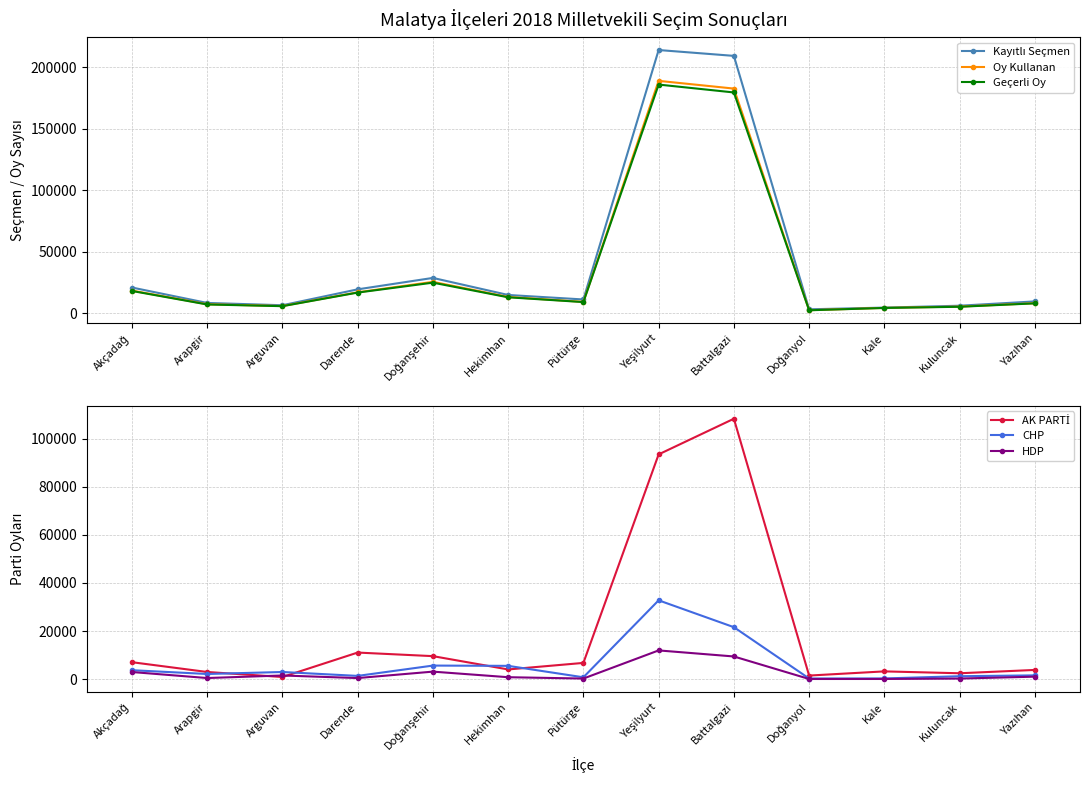

Which series has the largest range (max minus min)?

Kayıtlı Seçmen